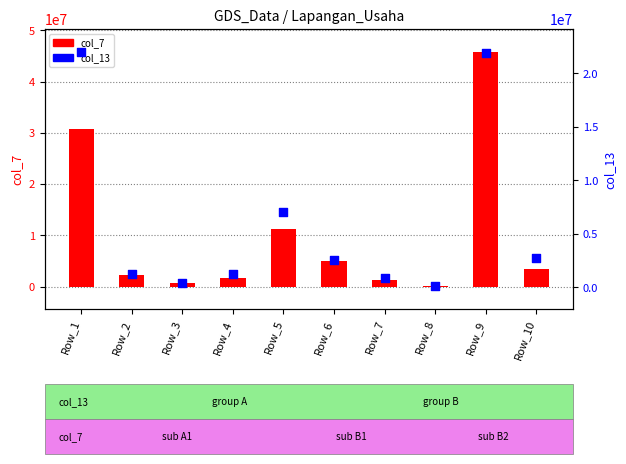

Is the value of col_13 at Row_1 greater than the value of col_7 at Row_4?

Yes